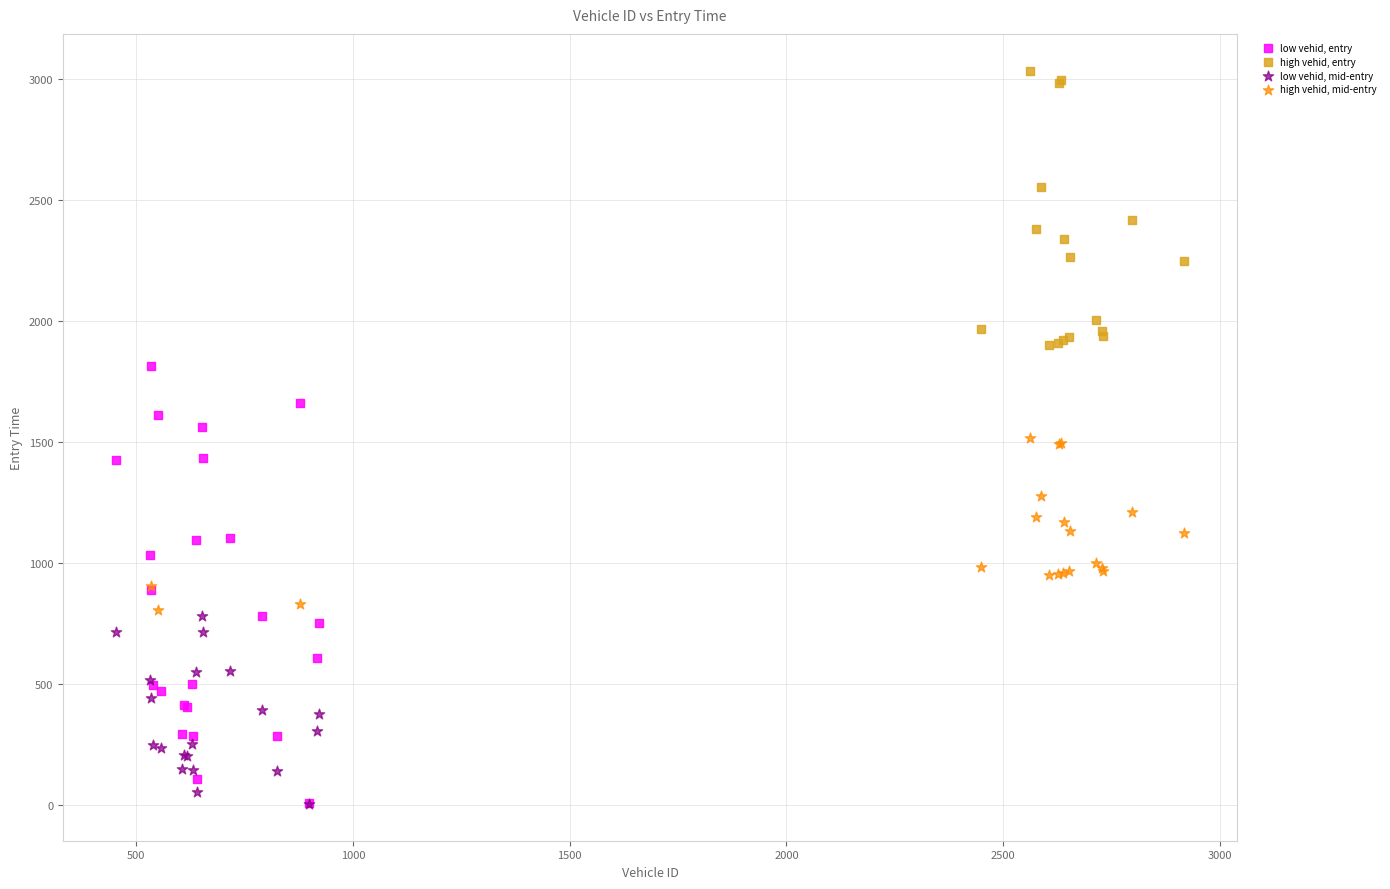

Which series has the widest spread of Y values?

low vehid, entry